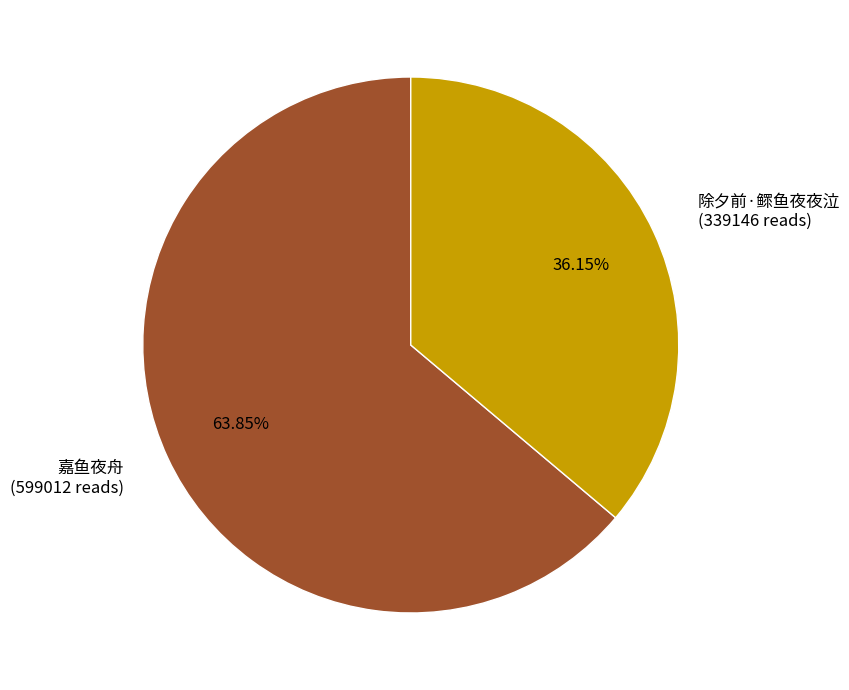

Between 除夕前·鳏鱼夜夜泣 and 嘉鱼夜舟, which is larger?

嘉鱼夜舟